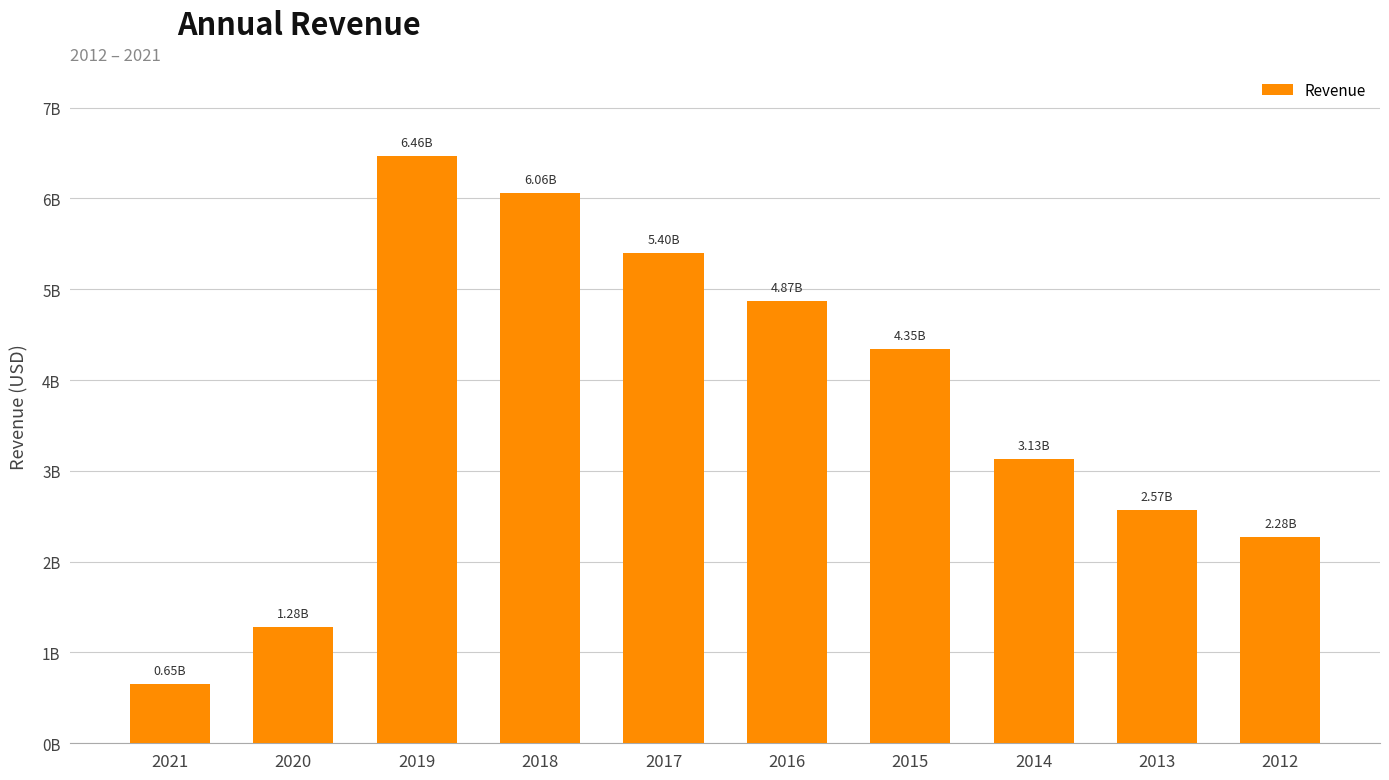

Between 2013 and 2021, which is larger?

2013